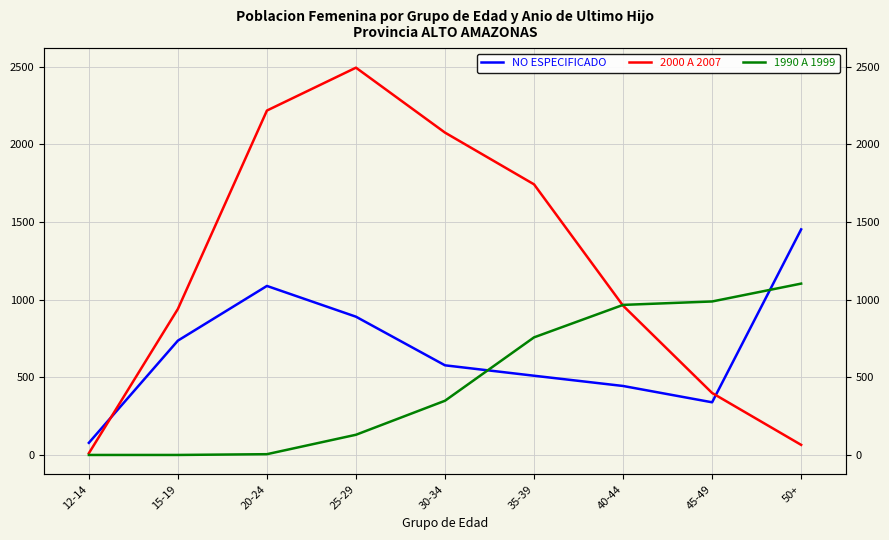

The value of NO ESPECIFICADO at 40-44 is 657. True or false?

False